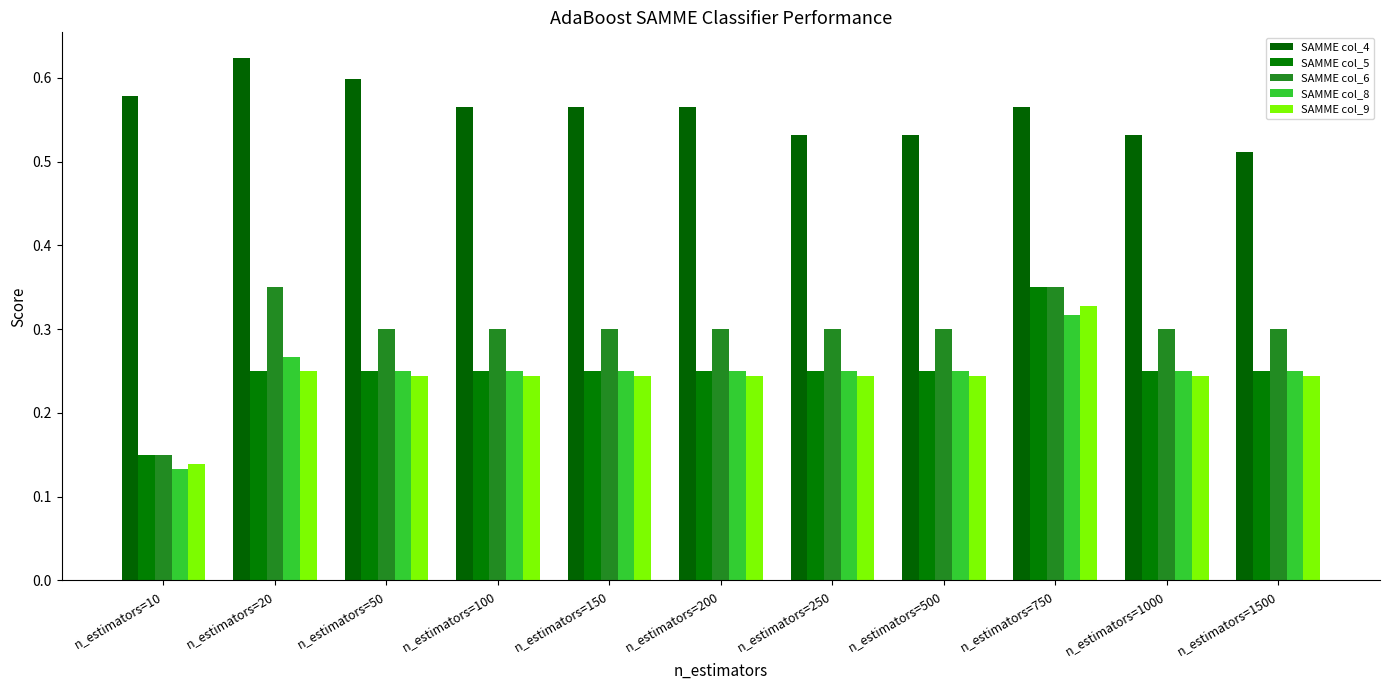

Which series changed the most between n_estimators=250 and n_estimators=1500?

SAMME col_4